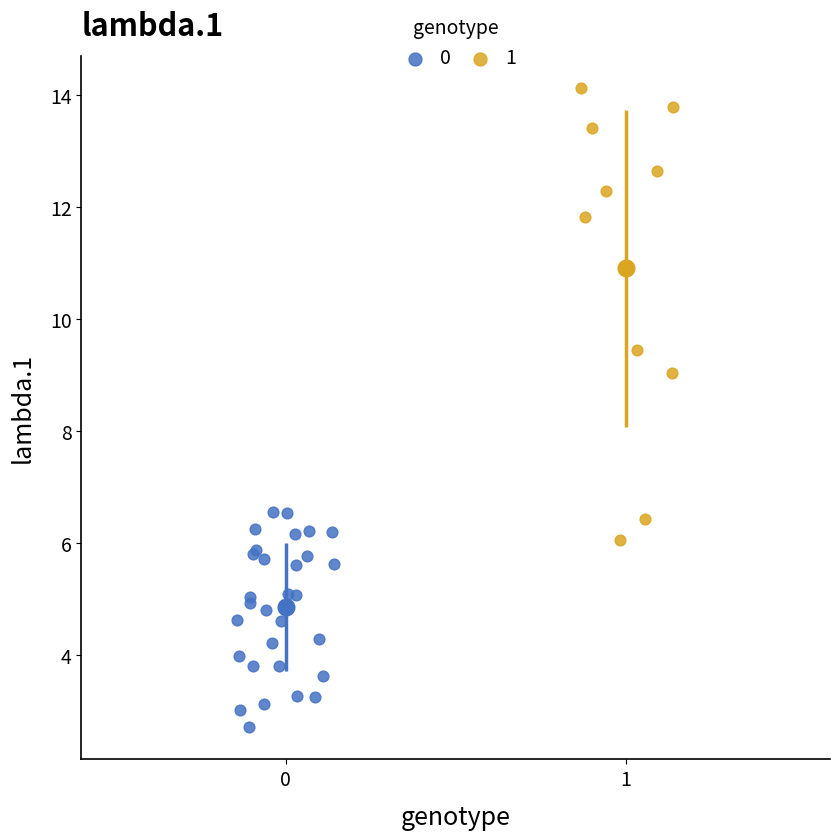

Which series has the widest spread of Y values?

1